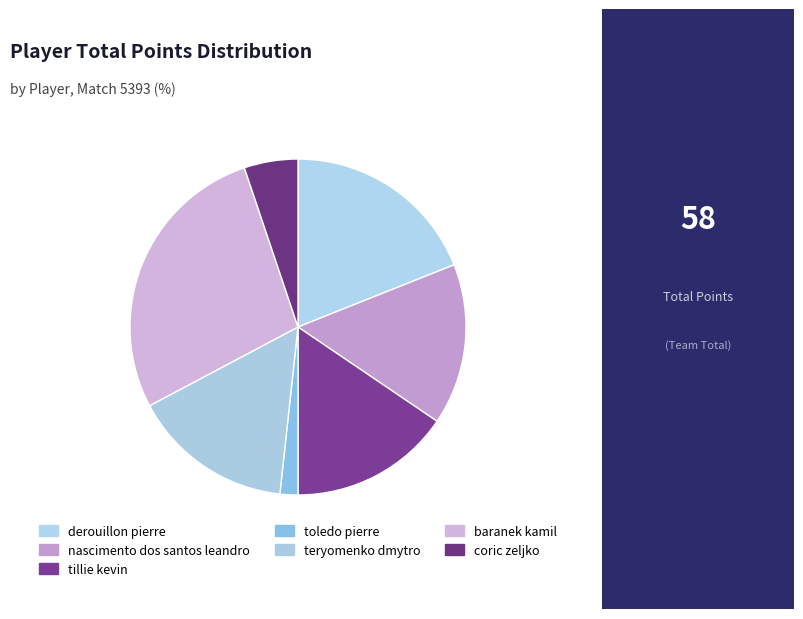

Rank the categories by value from lowest to highest.

toledo pierre, coric zeljko, nascimento dos santos leandro, tillie kevin, teryomenko dmytro, derouillon pierre, baranek kamil